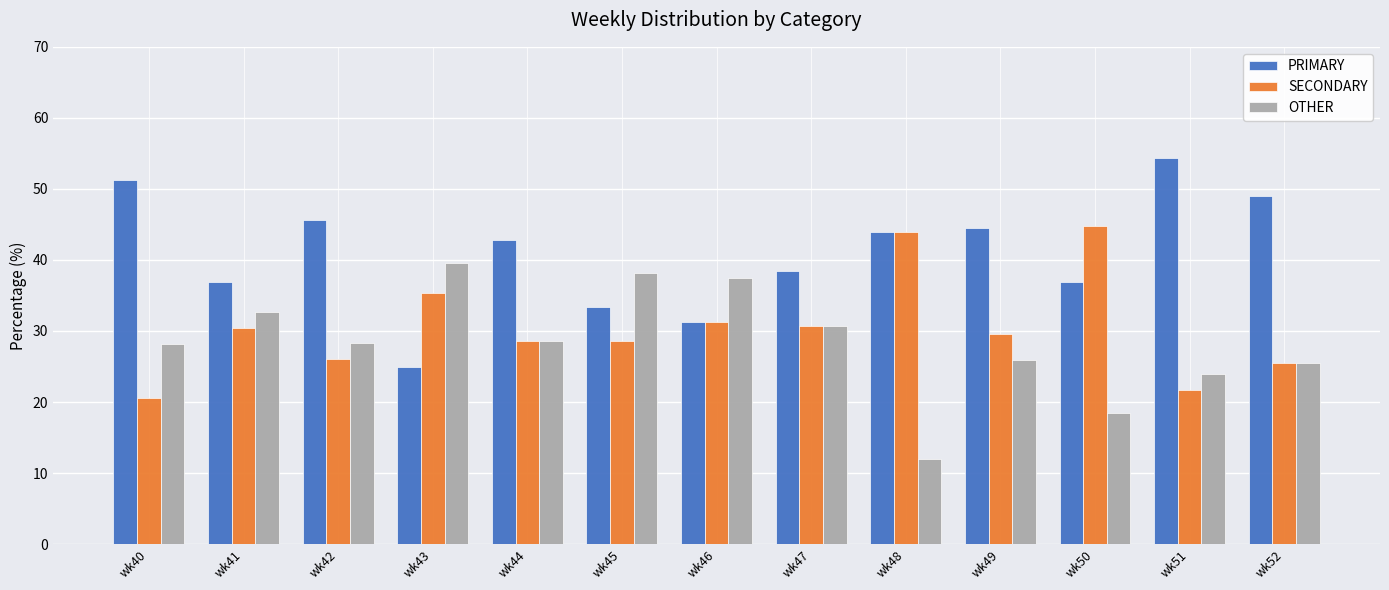

How many distinct data groups are displayed?

3